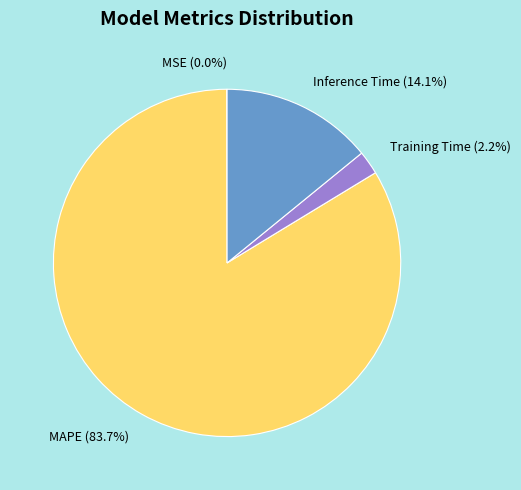

Does Training Time represent more than half of the total?

No